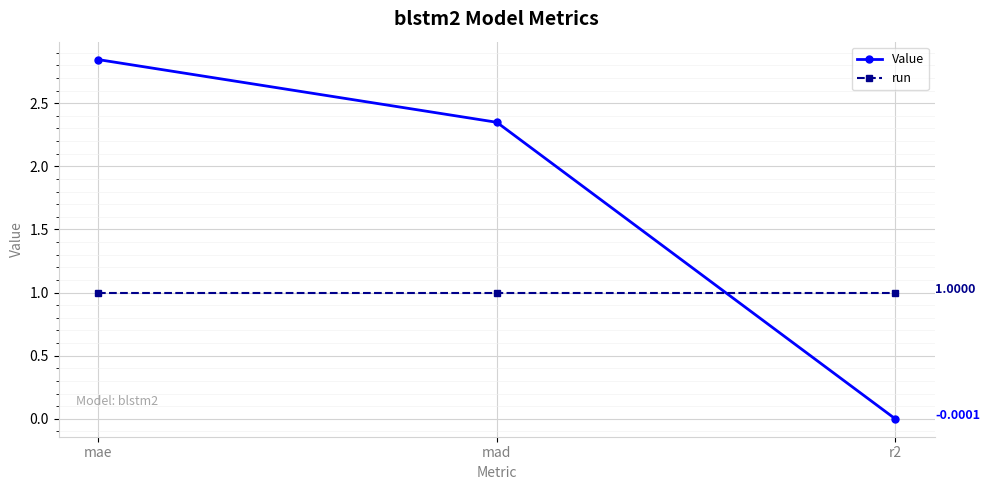

What is the minimum value for run?

1.0